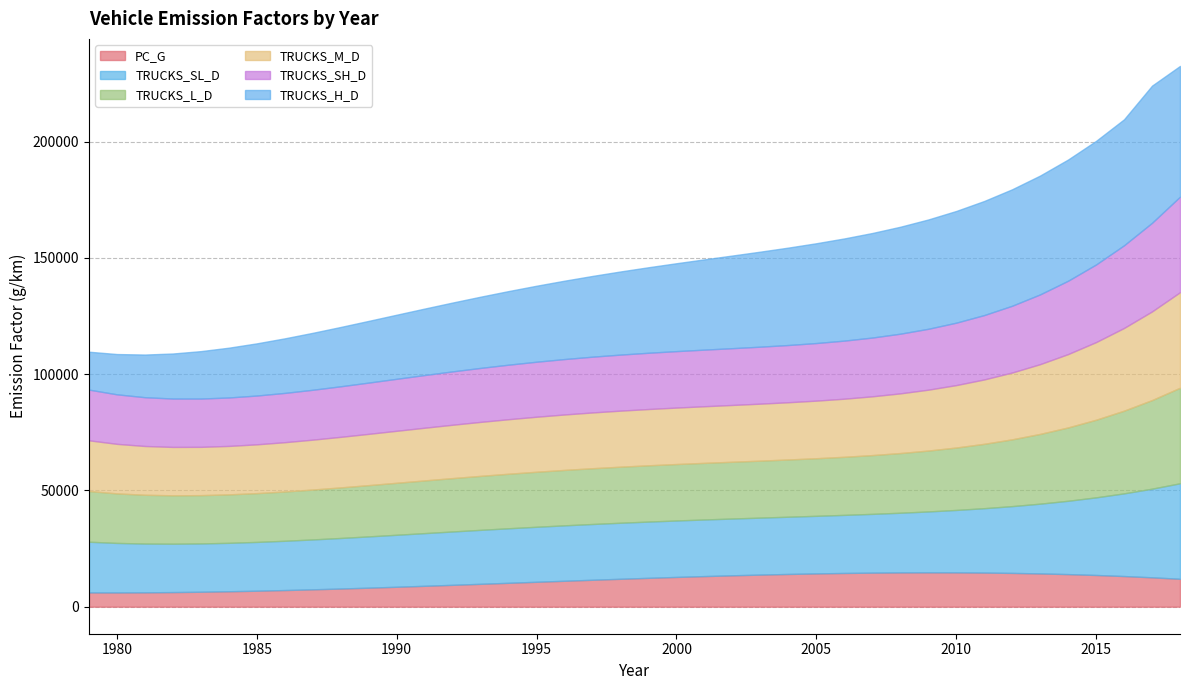

What is the highest value of the TRUCKS_SL_D series?

41083.1